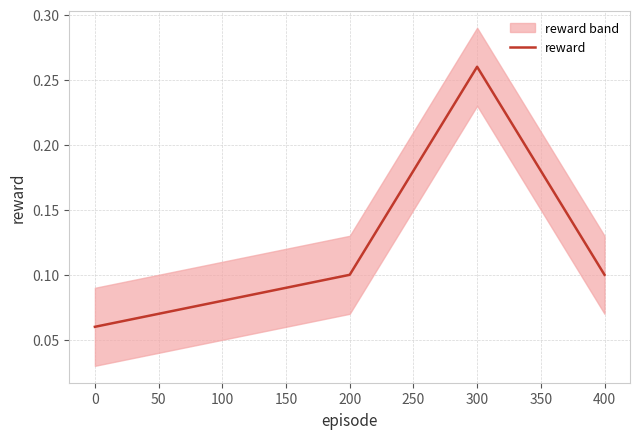

At which label does reward reach its peak?

300